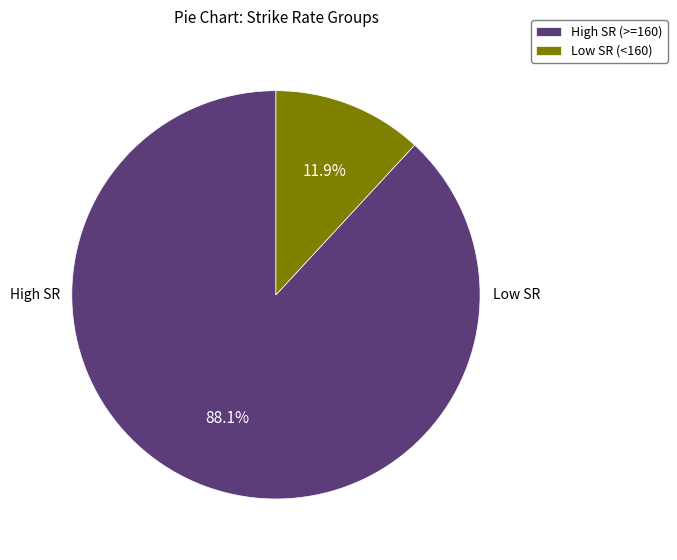

How many segments does this pie chart have?

2